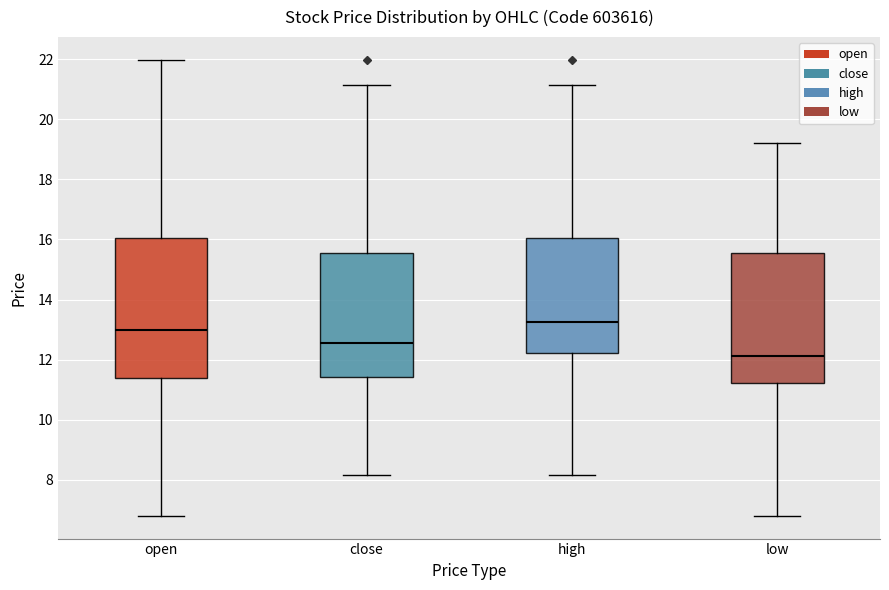

Reading left to right, transcribe this box plot: for each box, give where its median line is, the range the box spans, and where its two whiskers end, as read against the y-axis. The values are not printed on the chart, so give them approximately, as read against the axis.

open: median 13.0, box 11.4 to 16.0, whiskers 6.8 to 22.0
close: median 12.6, box 11.4 to 15.6, whiskers 8.2 to 21.2
high: median 13.2, box 12.2 to 16.0, whiskers 8.2 to 21.2
low: median 12.2, box 11.2 to 15.6, whiskers 6.8 to 19.2